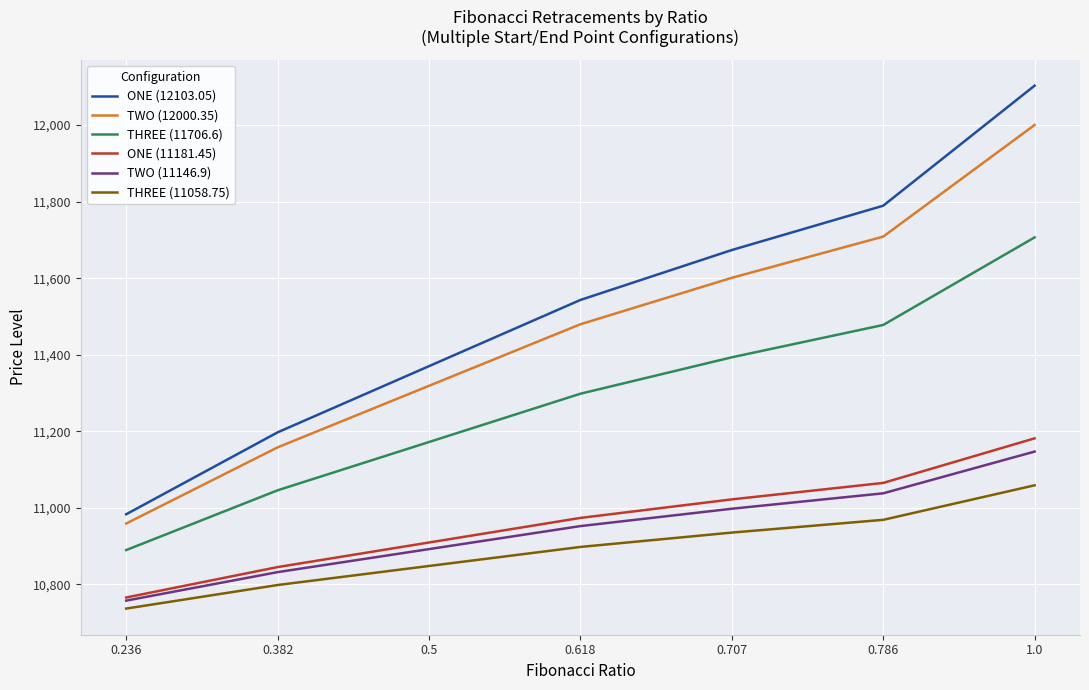

True or false: THREE (11058.75) has more than 2 interior local peaks.

False